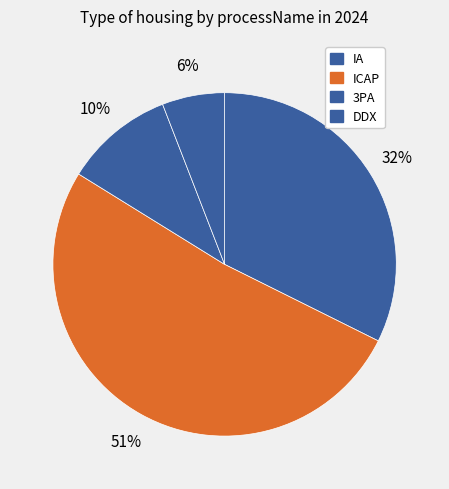

What percentage is the 3PA slice, to the nearest percent?

10%